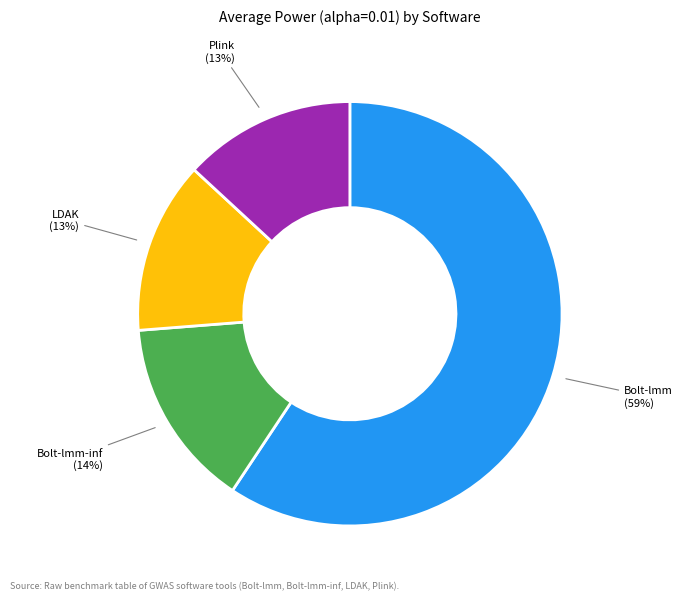

Does Bolt-lmm represent more than half of the total?

Yes